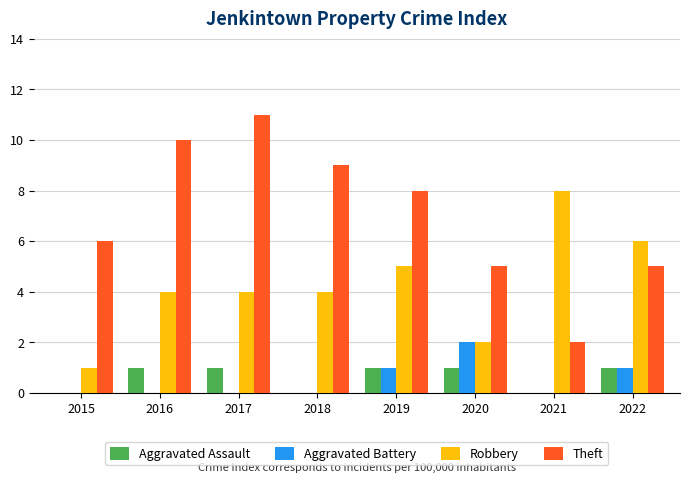

What is the greatest value displayed?

11